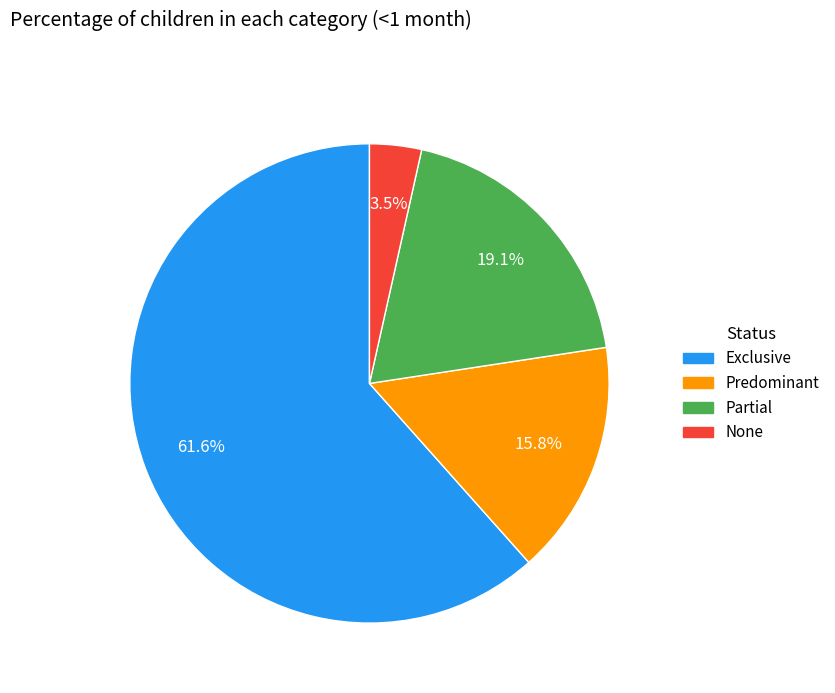

True or false: Exclusive accounts for 47% of the total.

False